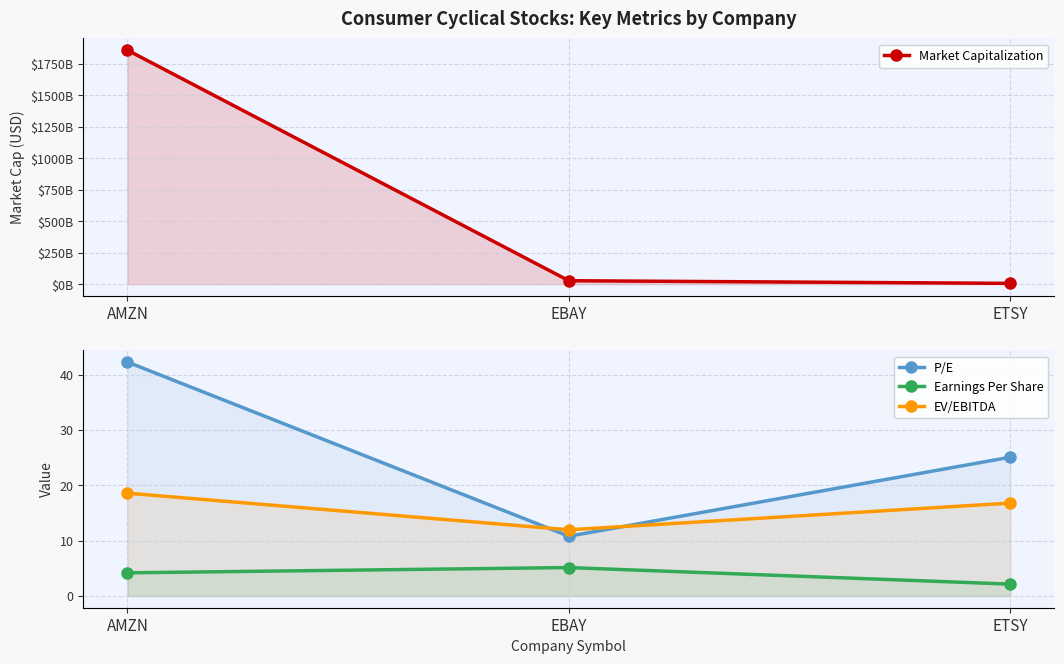

What is the minimum value shown in the chart?

2.1